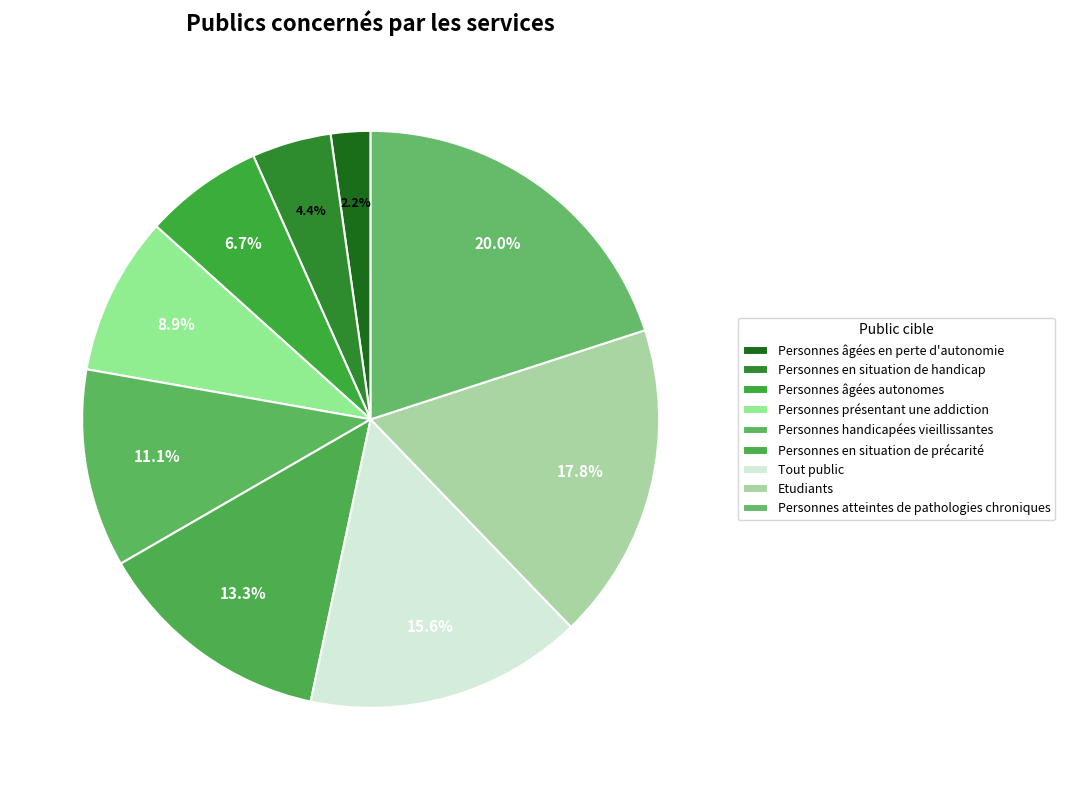

To the nearest percent, what is the average slice percentage?

11%